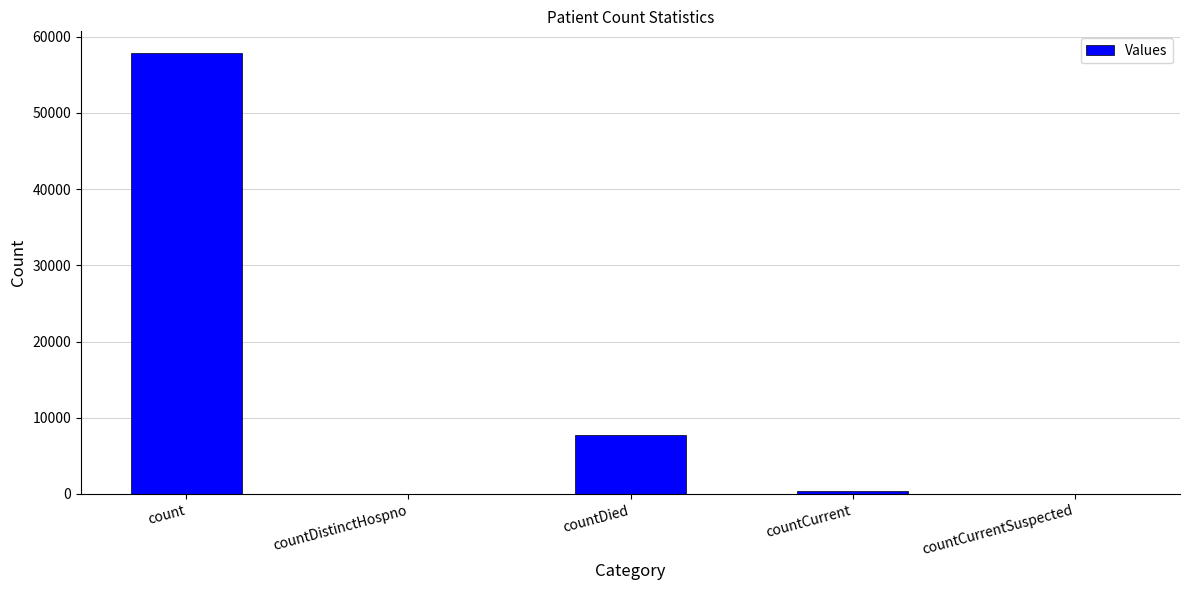

At which label does the data first exceed 358?

count